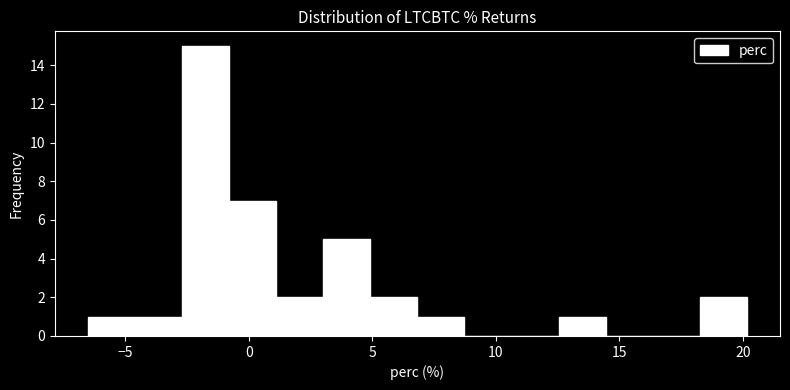

Around what value on the x-axis is the tallest bar? Give the approximate position of its centre, as read against the axis.

-1.5